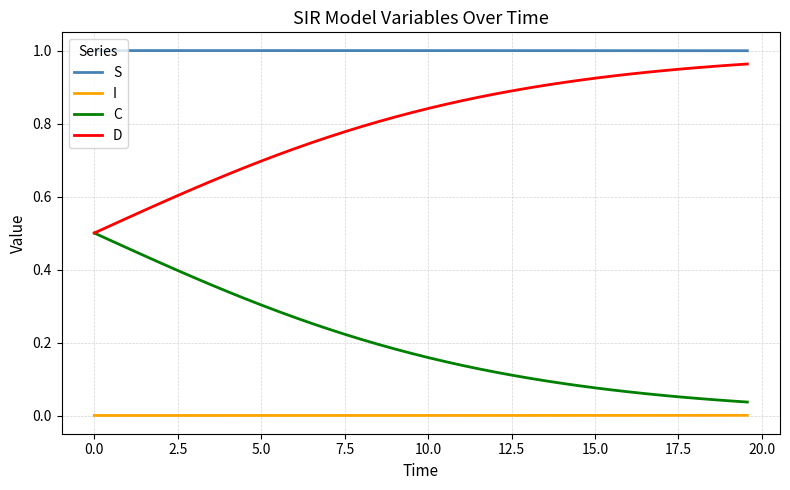

Which series has the largest total across all categories?

S